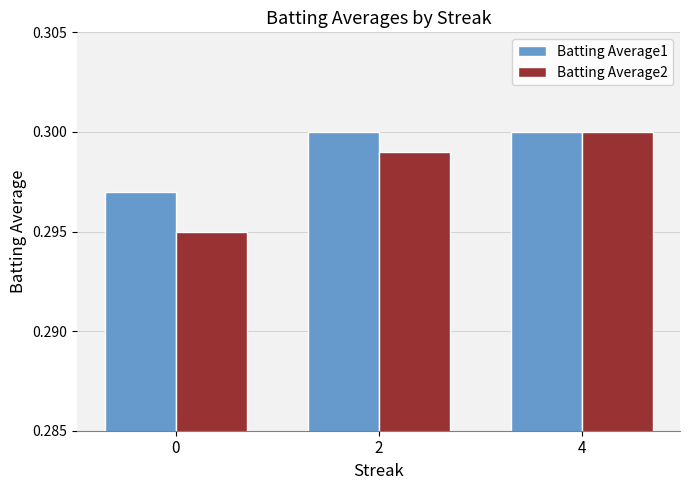

Rank the series by their average value, from highest to lowest.

Batting Average1, Batting Average2